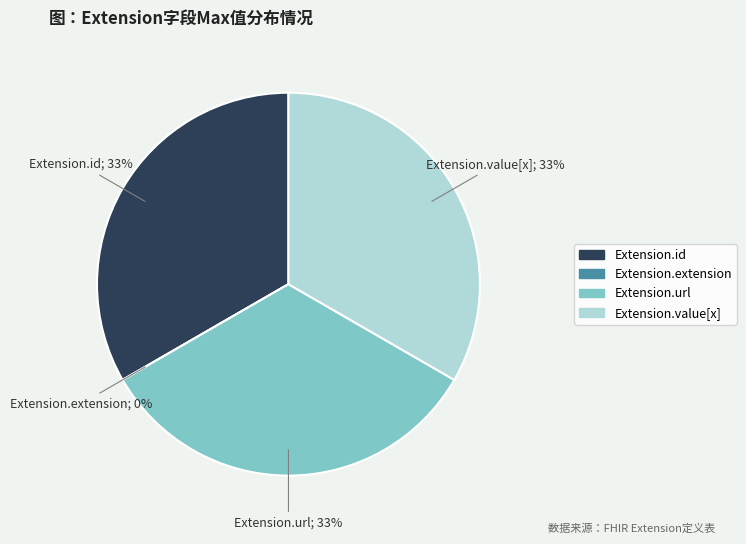

How many segments does this pie chart have?

4